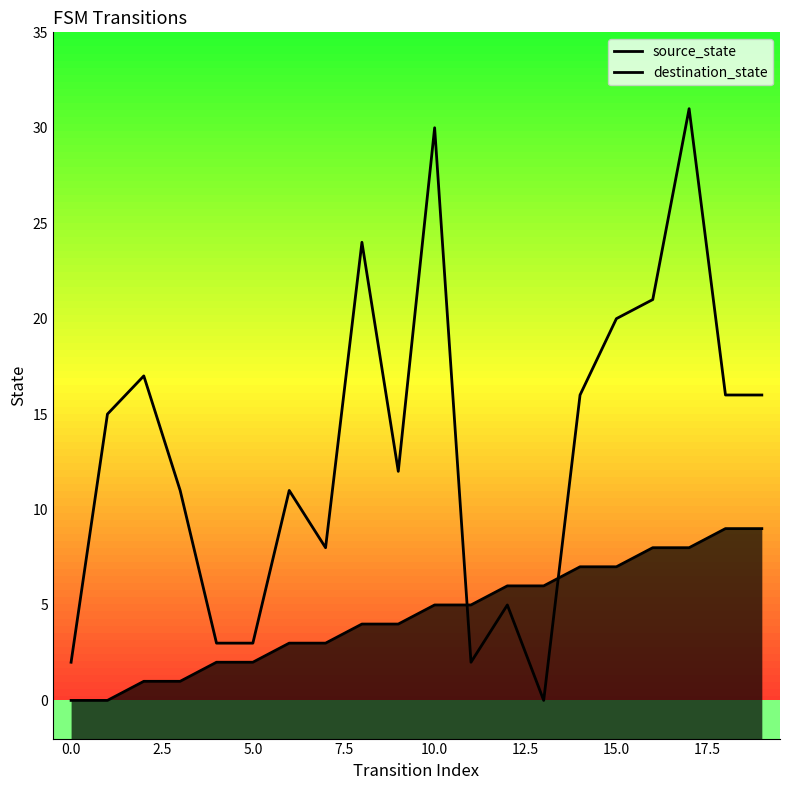

At how many categories does at least one series exceed 11?

11